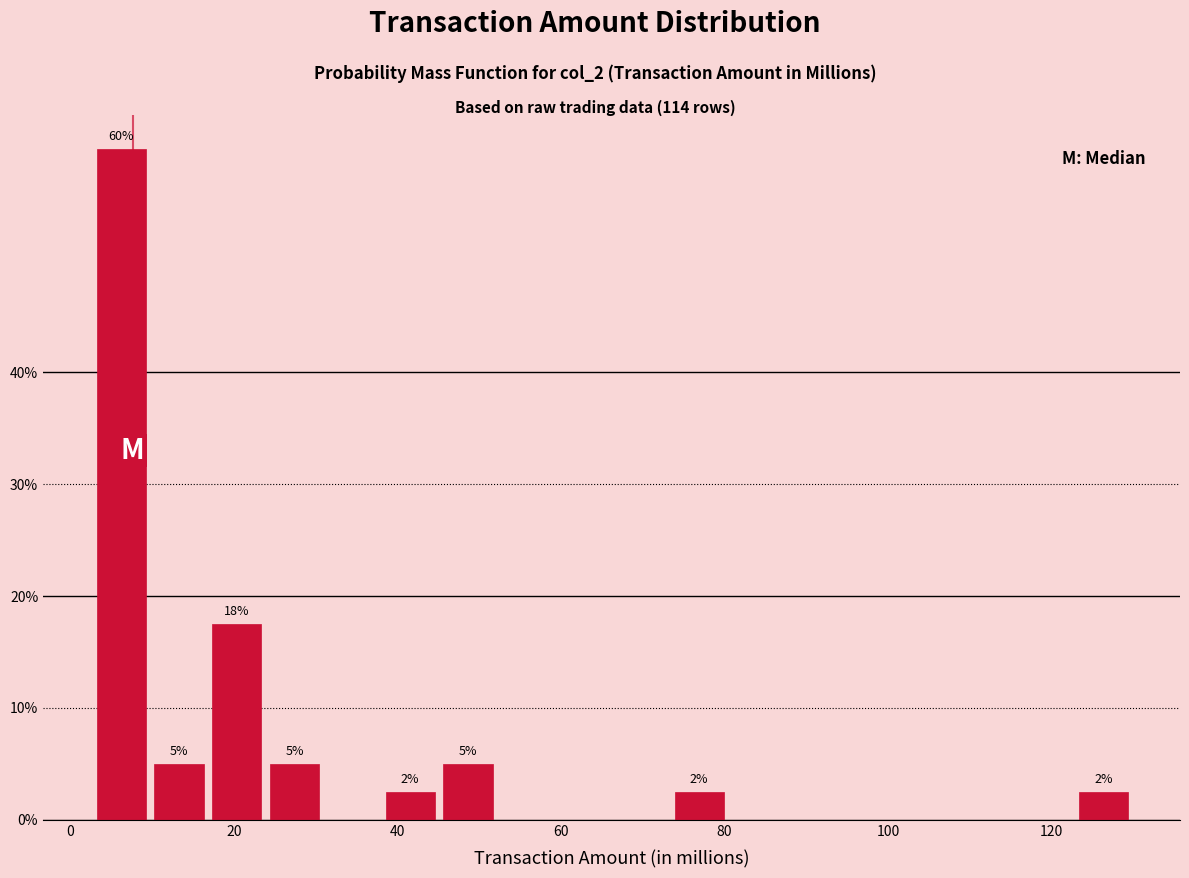

Around what value on the x-axis is the tallest bar? Give the approximate position of its centre, as read against the axis.

6